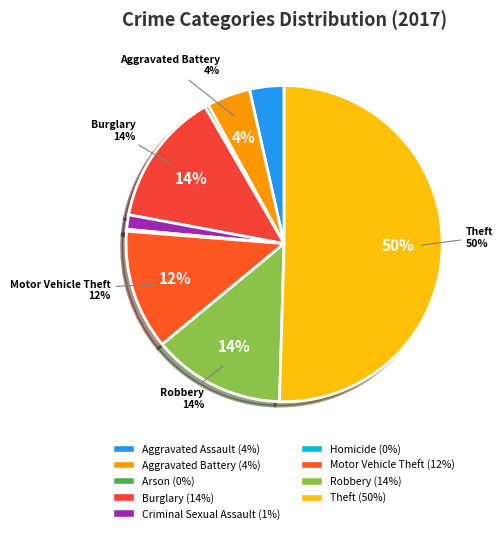

What is the smallest slice in the pie chart?

Homicide